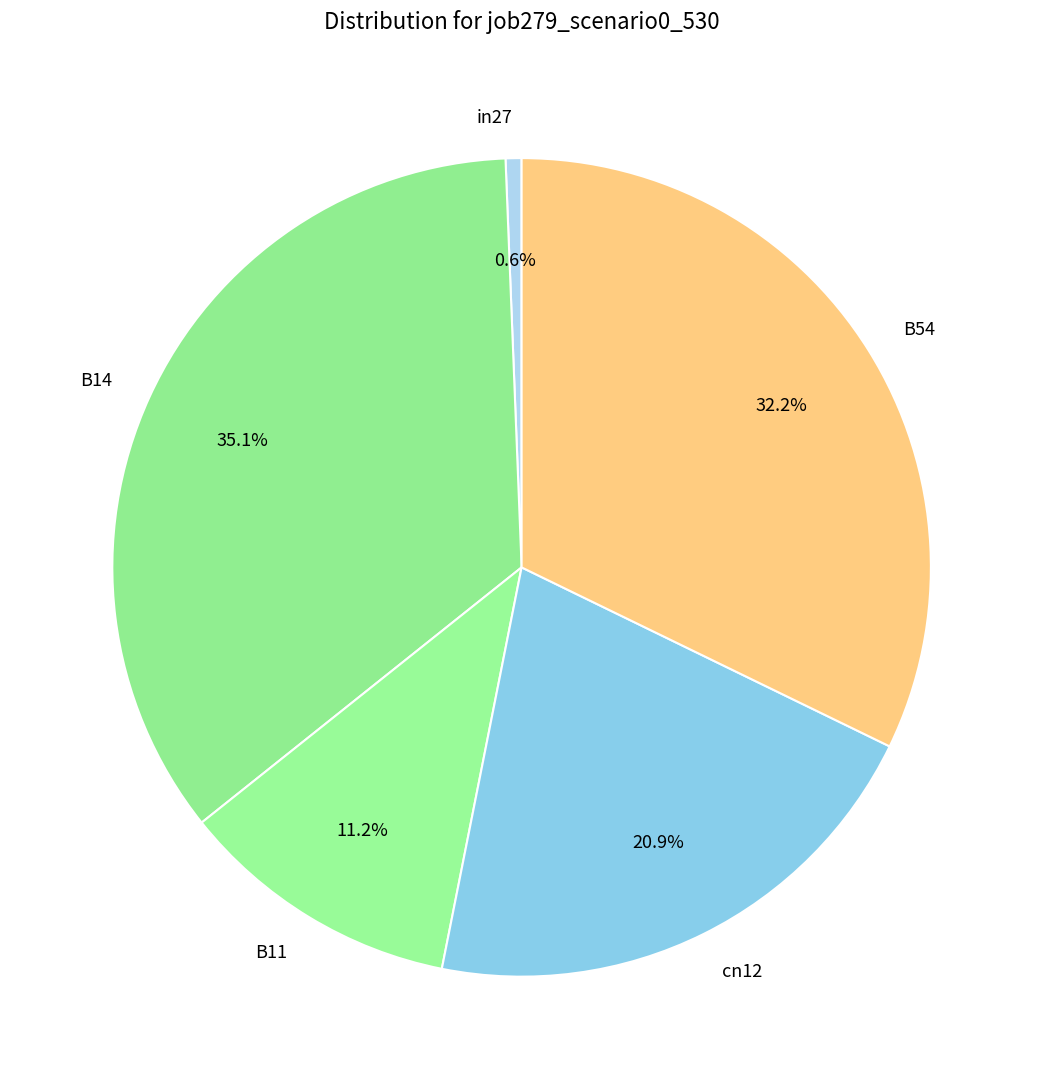

What is the total percentage of B54 and B14?

67.3%